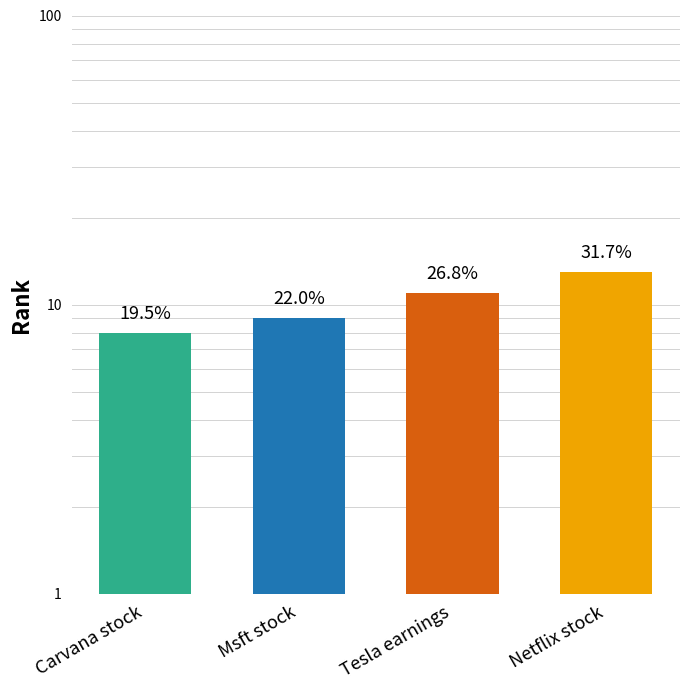

What is the difference between the values at Msft stock and Netflix stock?

4